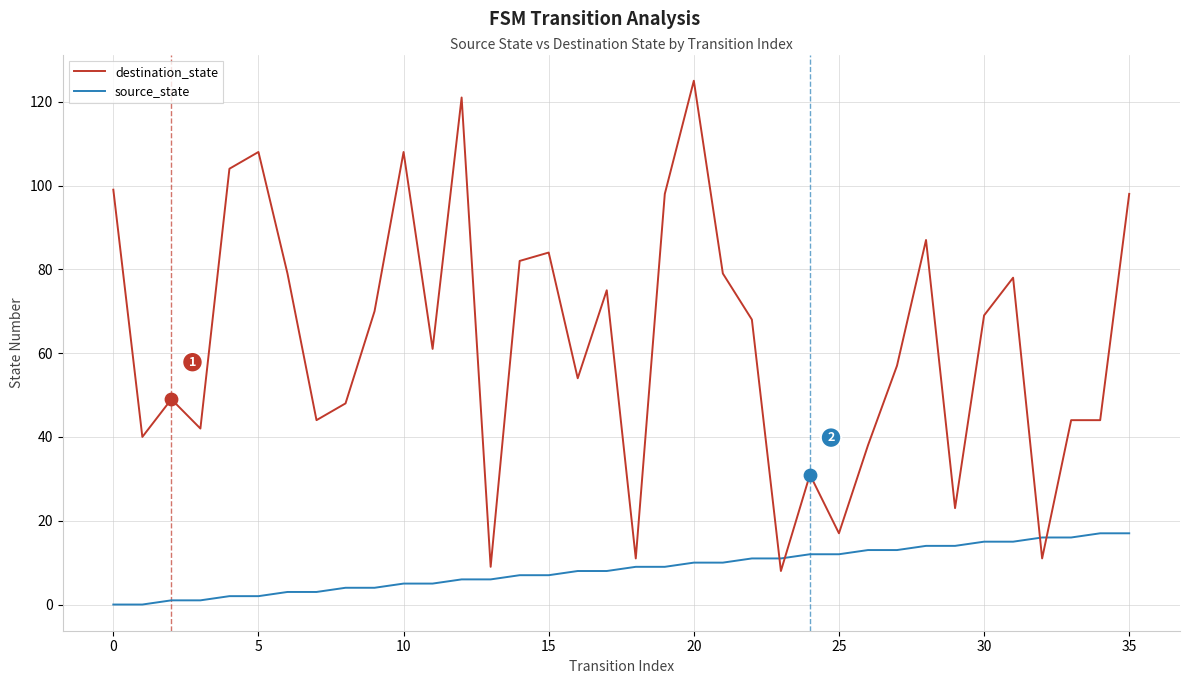

Which series has the largest range (max minus min)?

destination_state